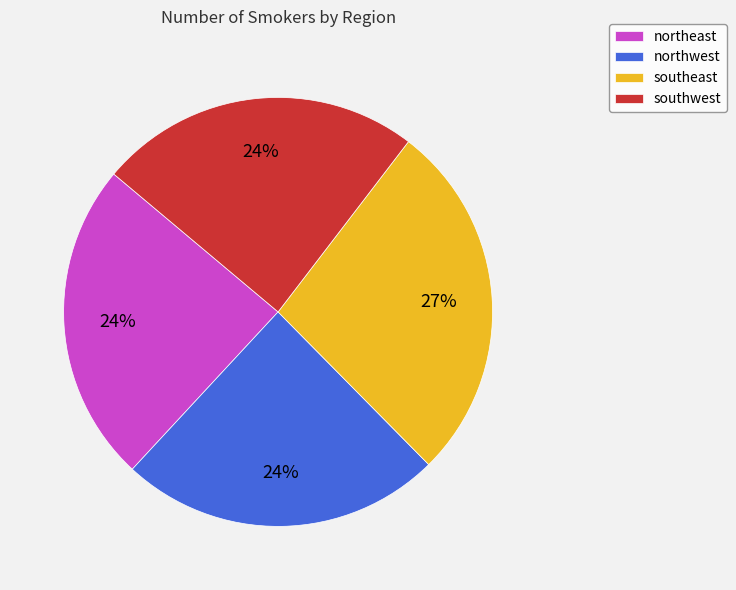

Does northeast represent more than half of the total?

No